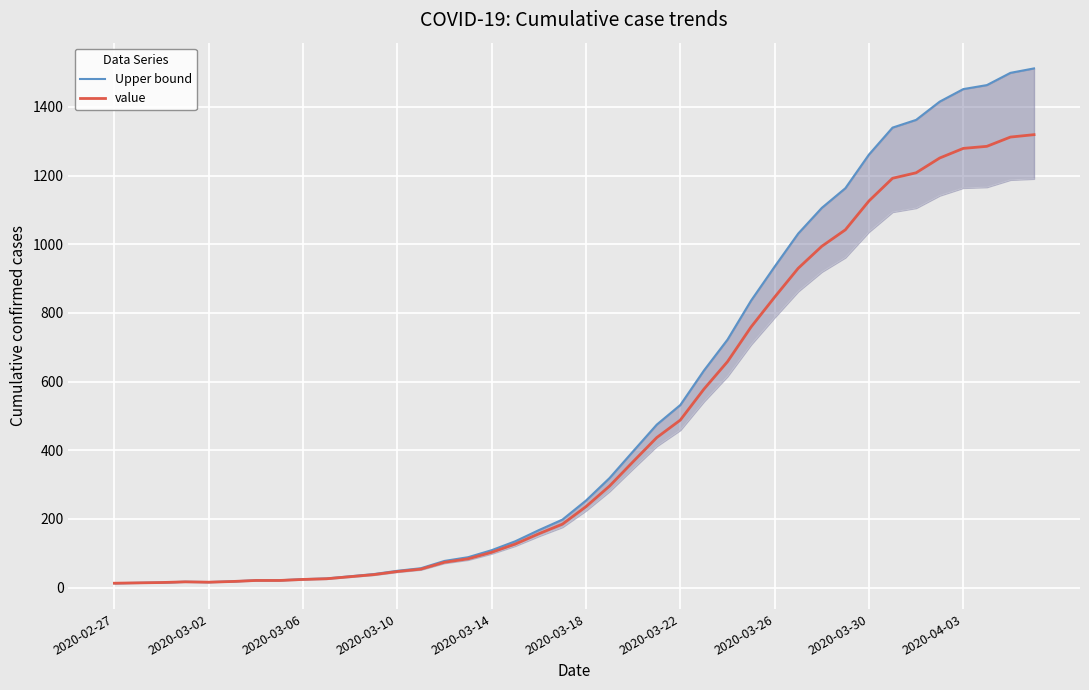

True or false: Upper bound and value cross at least once.

False